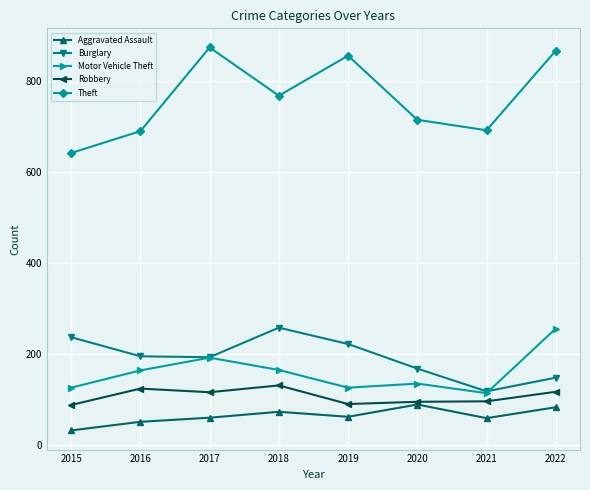

Is it true that Burglary equals 82 at 2021?

False